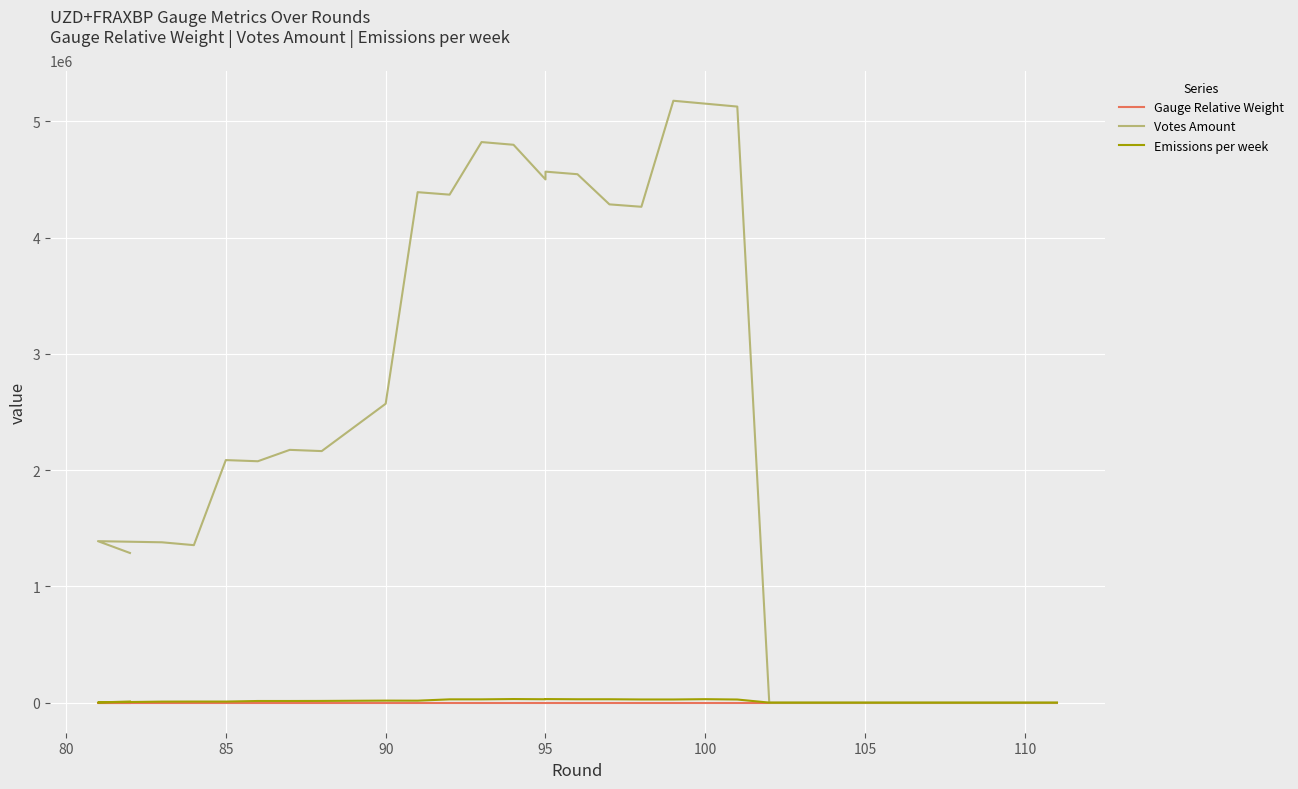

What is the highest value of the Emissions per week series?

30814.9